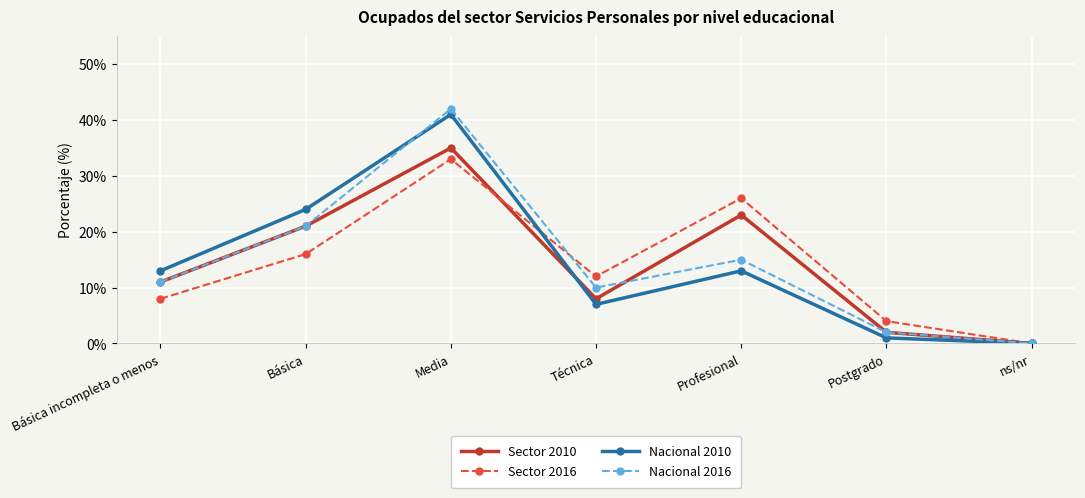

The Nacional 2016 series shows 10 at Técnica. True or false?

True